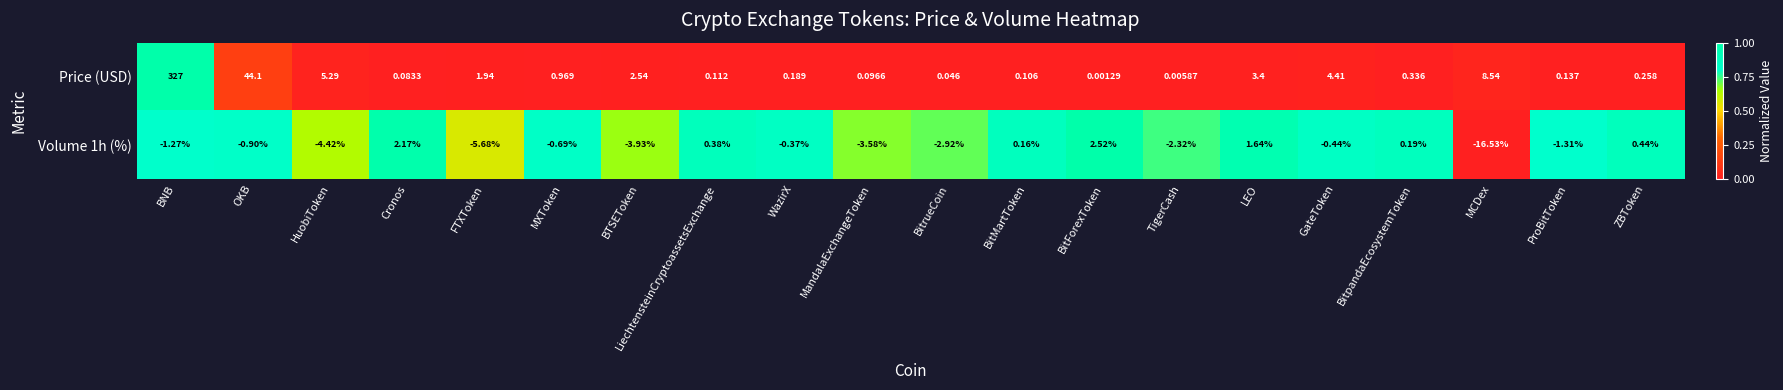

Where is Volume 1h (%) nearest to the value -7?

FTXToken